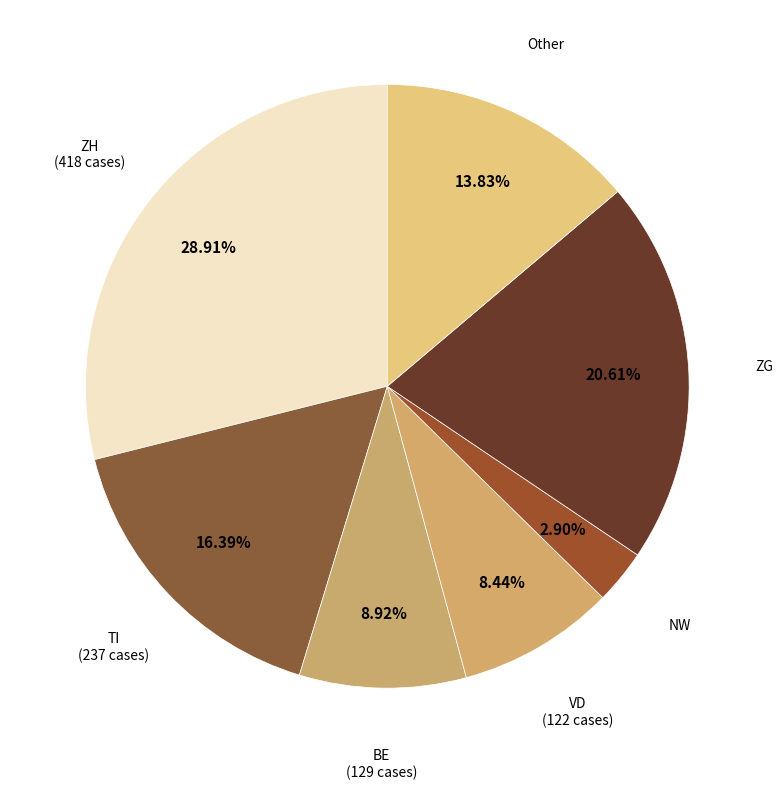

How many segments does this pie chart have?

7